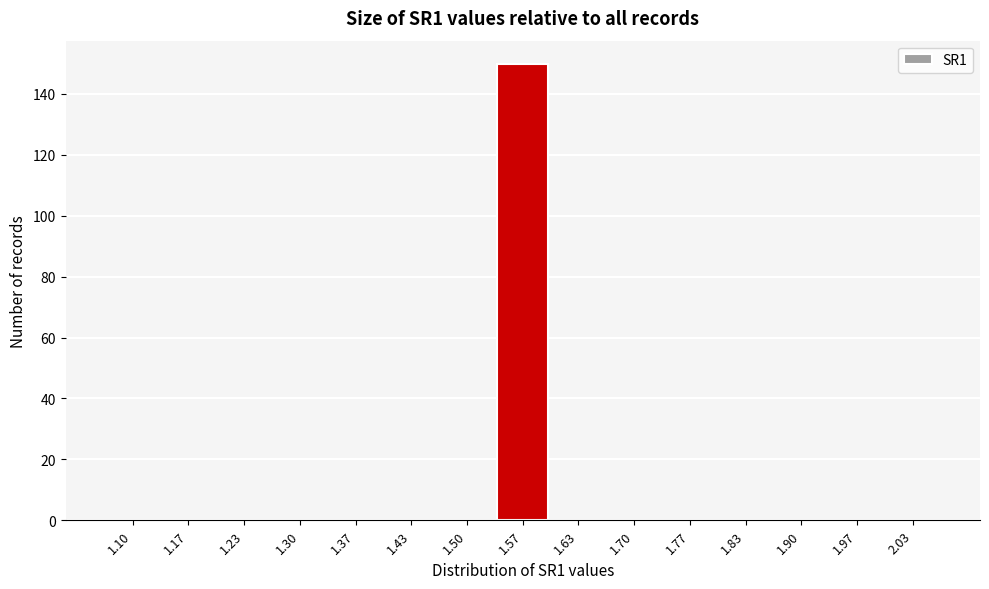

Reading right to left, transcribe all the data shown in this chart.

2.03=0	1.97=0	1.90=0	1.83=0	1.77=0	1.70=0	1.63=0	1.57=150	1.50=0	1.43=0	1.37=0	1.30=0	1.23=0	1.17=0	1.10=0